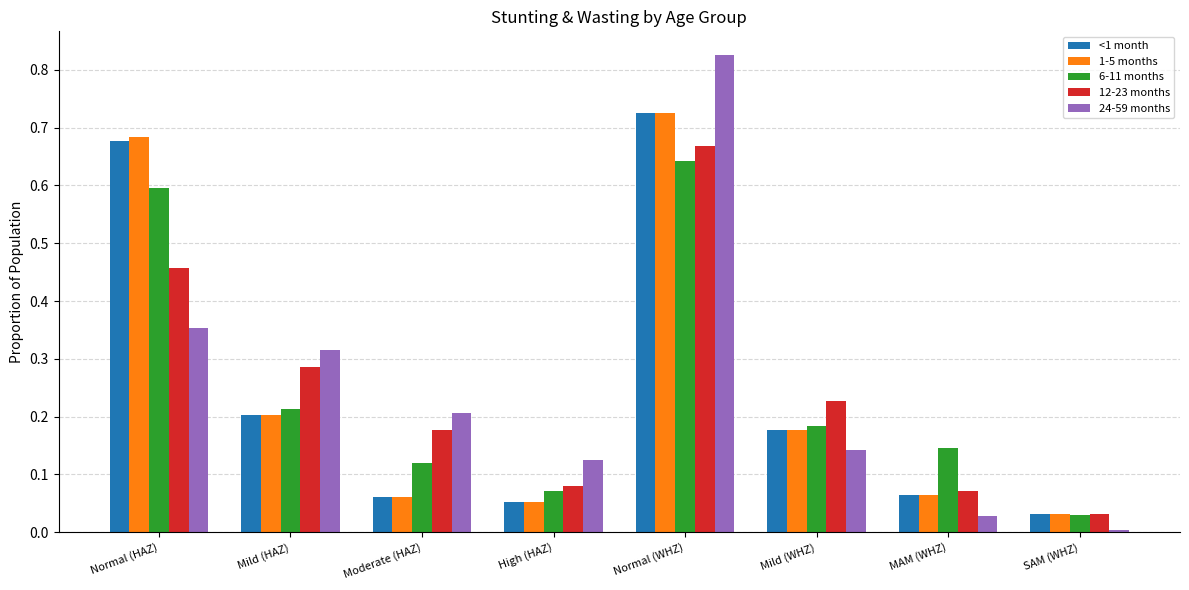

Is the value of <1 month at Normal (WHZ) greater than the value of 1-5 months at Mild (HAZ)?

Yes